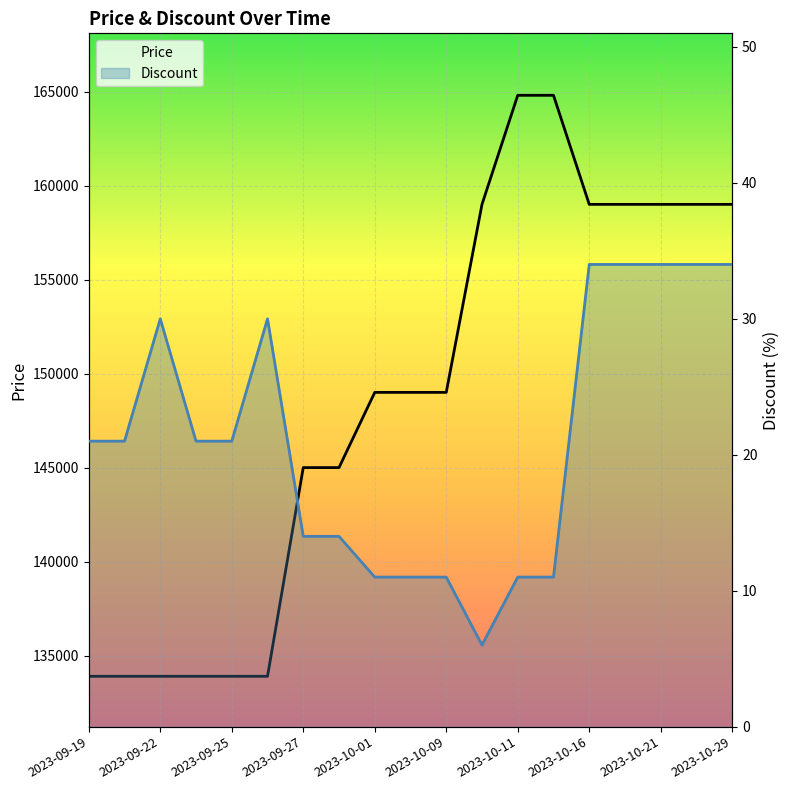

In Discount, how many points are higher than both neighbors (excluding endpoints)?

2